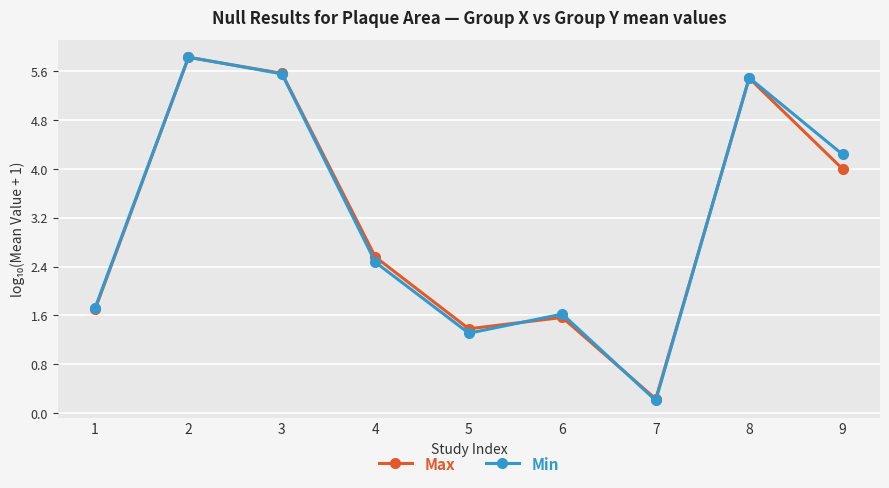

Between 1 and 3, which series saw the biggest shift?

Max